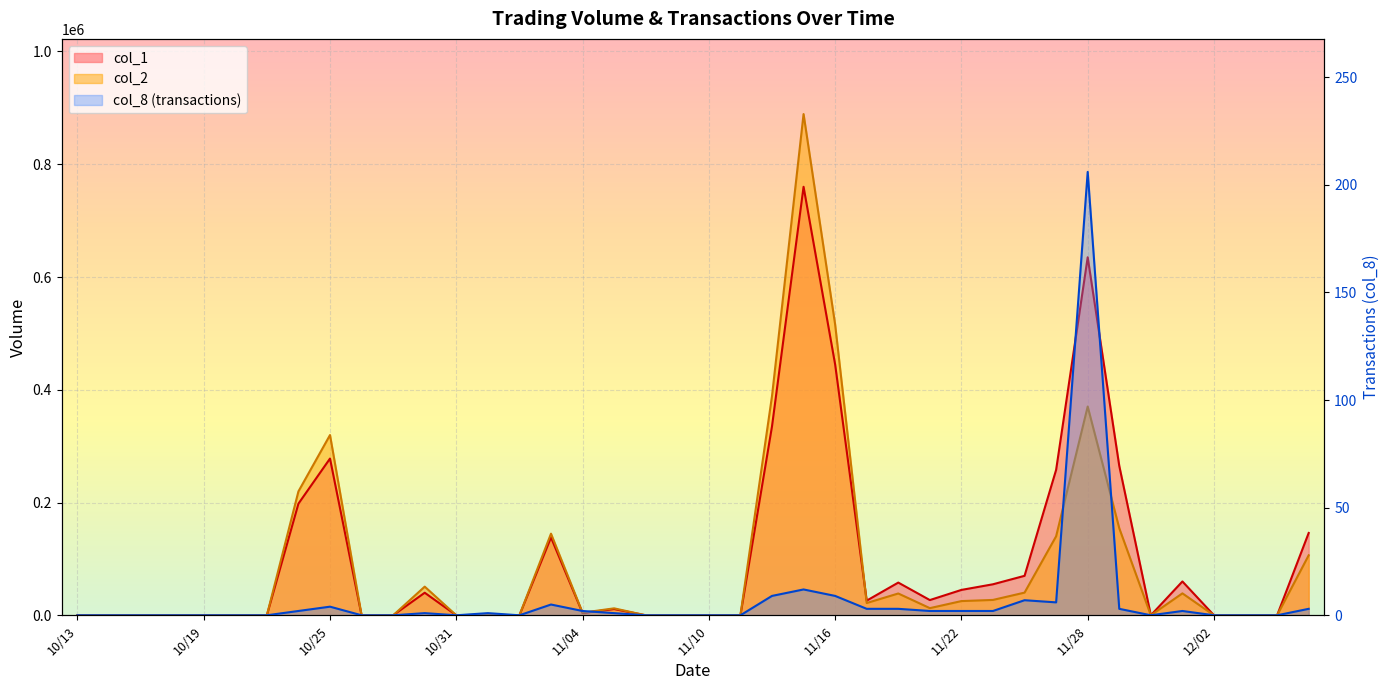

Where is the first local maximum for col_2?

10/25